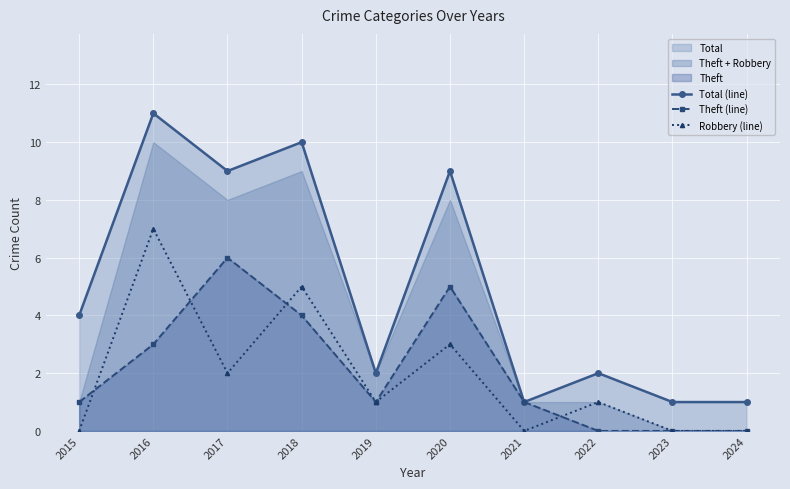

How many series are shown in this chart?

3